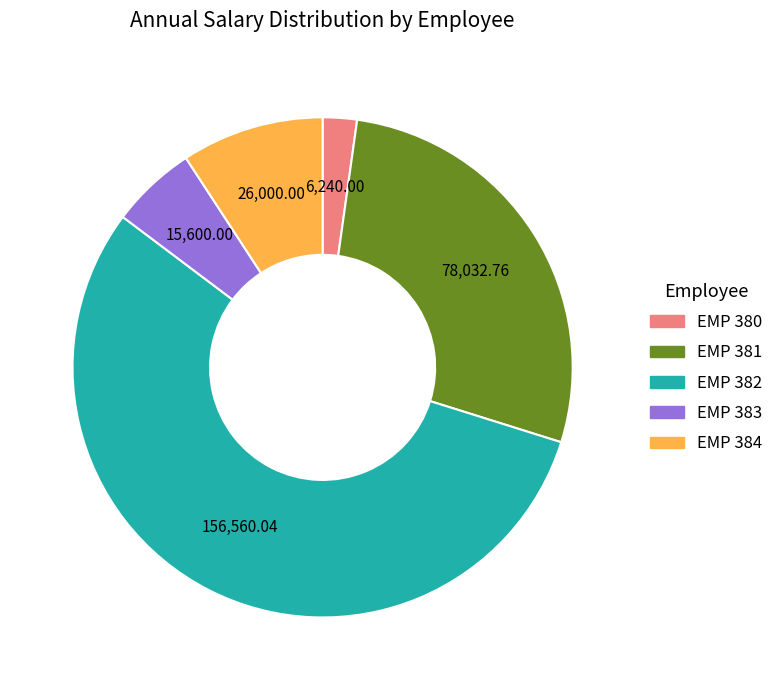

Between EMP 383 and EMP 380, which is larger?

EMP 383